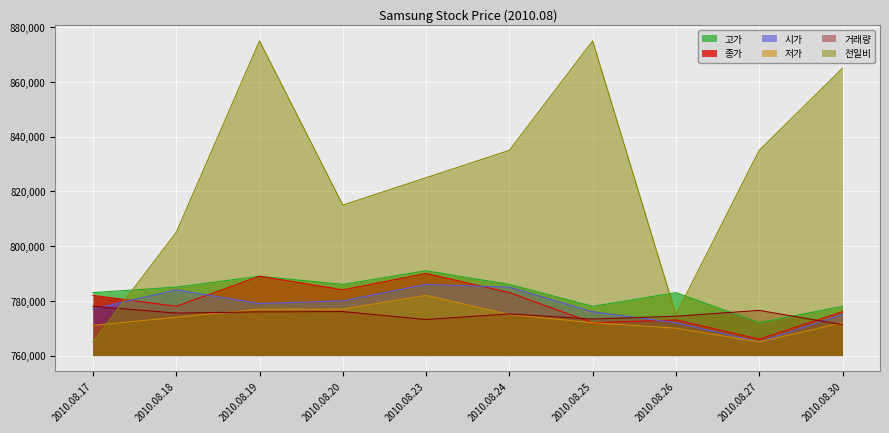

Which series has the largest range (max minus min)?

전일비